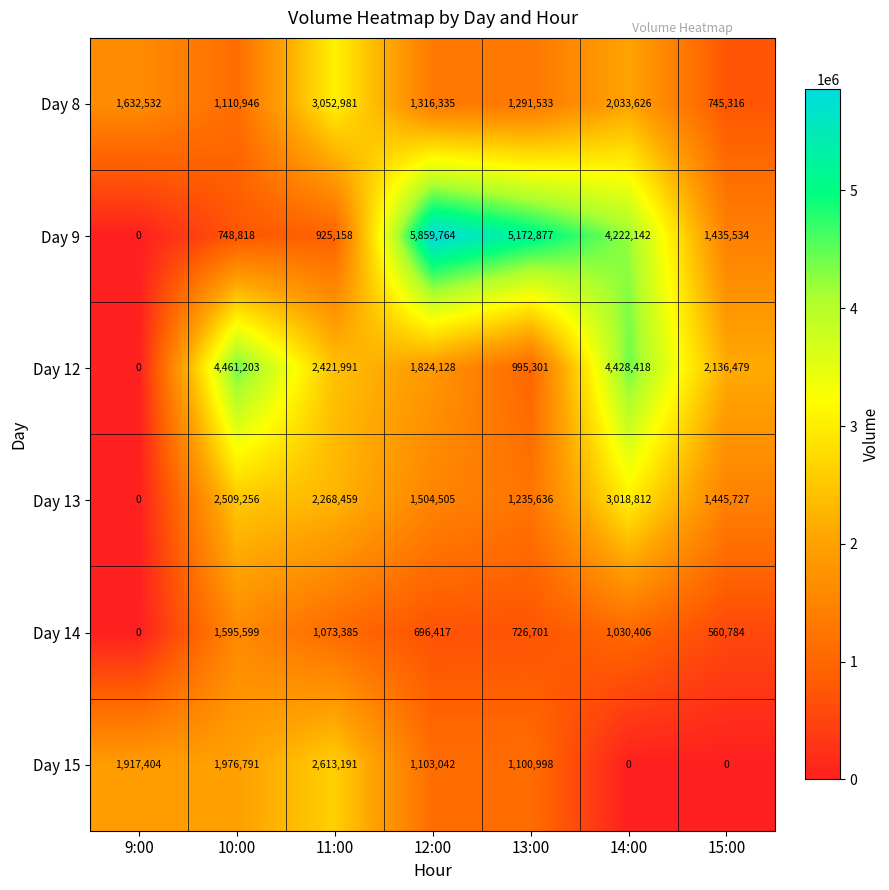

Rank the series by their maximum value, from highest to lowest.

Day 9, Day 12, Day 8, Day 13, Day 15, Day 14